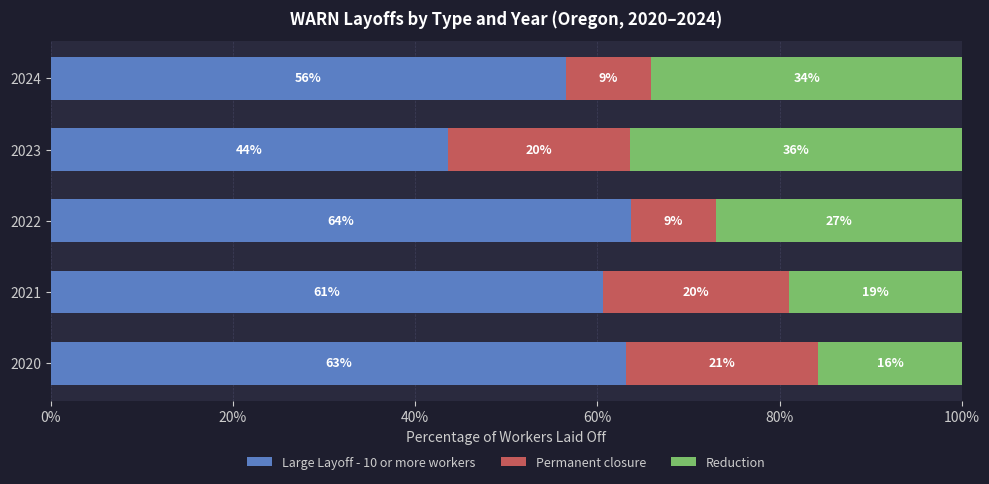

What are all the series names shown in the legend?

Large Layoff - 10 or more workers, Permanent closure, Reduction